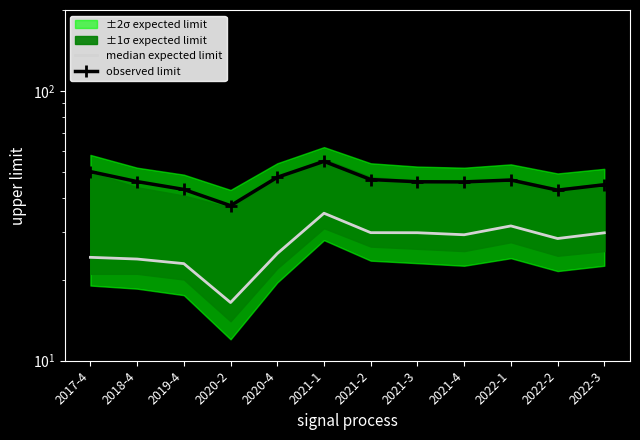

True or false: observed limit and median expected limit cross at least once.

False